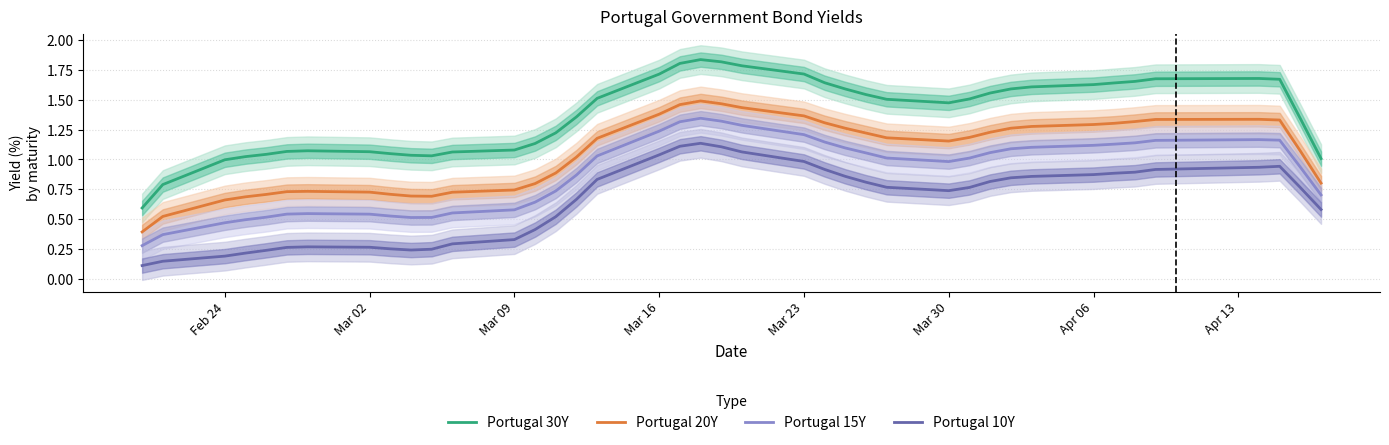

True or false: Portugal 15Y and Portugal 30Y cross at least once.

False